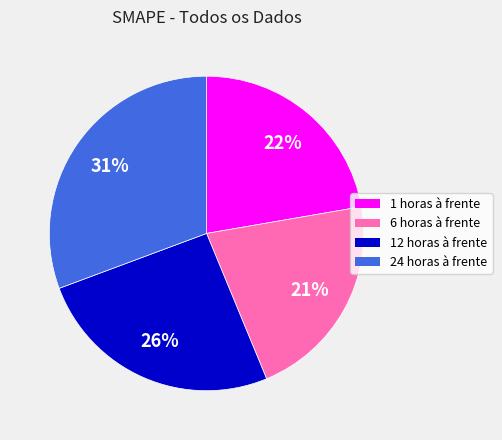

Approximately how many times larger is the value at 6 horas à frente compared to 12 horas à frente?

0.8